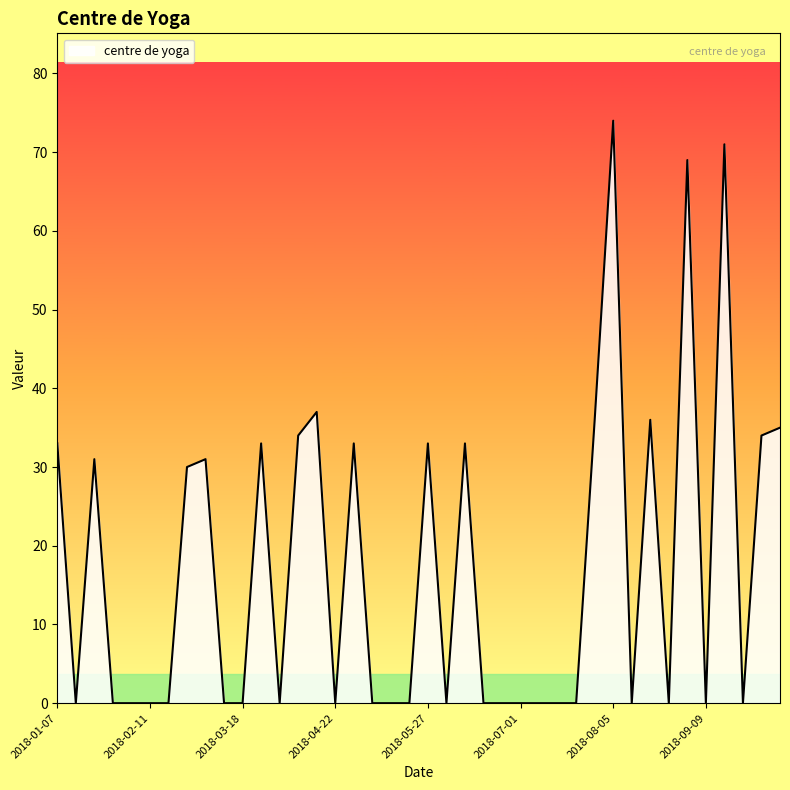

Reading right to left, transcribe all the data shown in this chart.

35	34	0	71	0	69	0	36	0	74	36	0	0	0	0	0	0	33	0	33	0	0	0	33	0	37	34	0	33	0	0	31	30	0	0	0	0	31	0	33